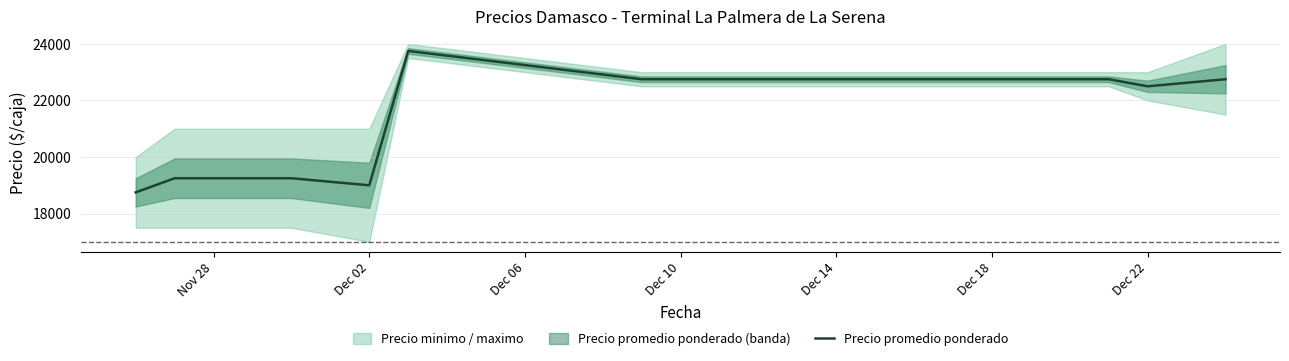

What is the minimum value for Precio promedio ponderado?

18750